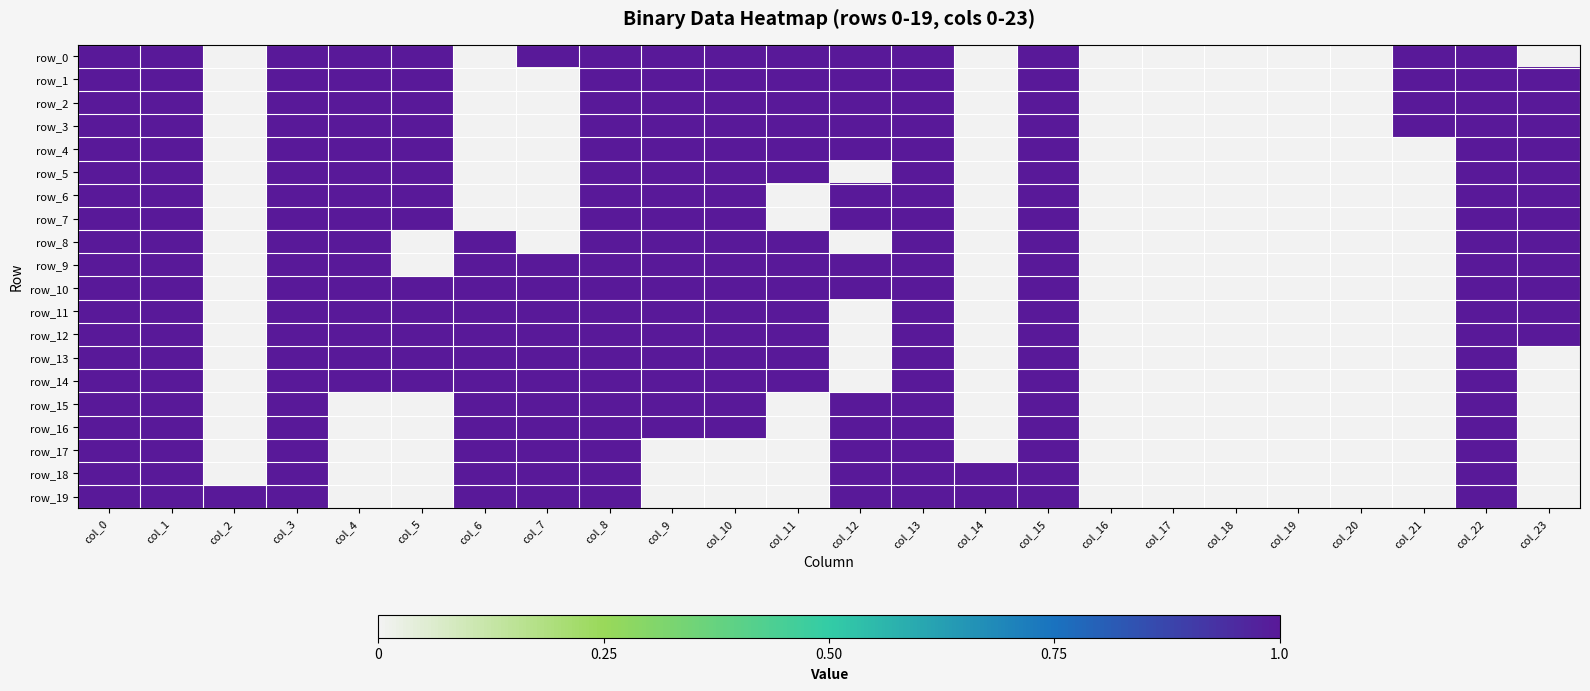

Rank the series at col_19 from highest to lowest value.

row_0, row_1, row_2, row_3, row_4, row_5, row_6, row_7, row_8, row_9, row_10, row_11, row_12, row_13, row_14, row_15, row_16, row_17, row_18, row_19